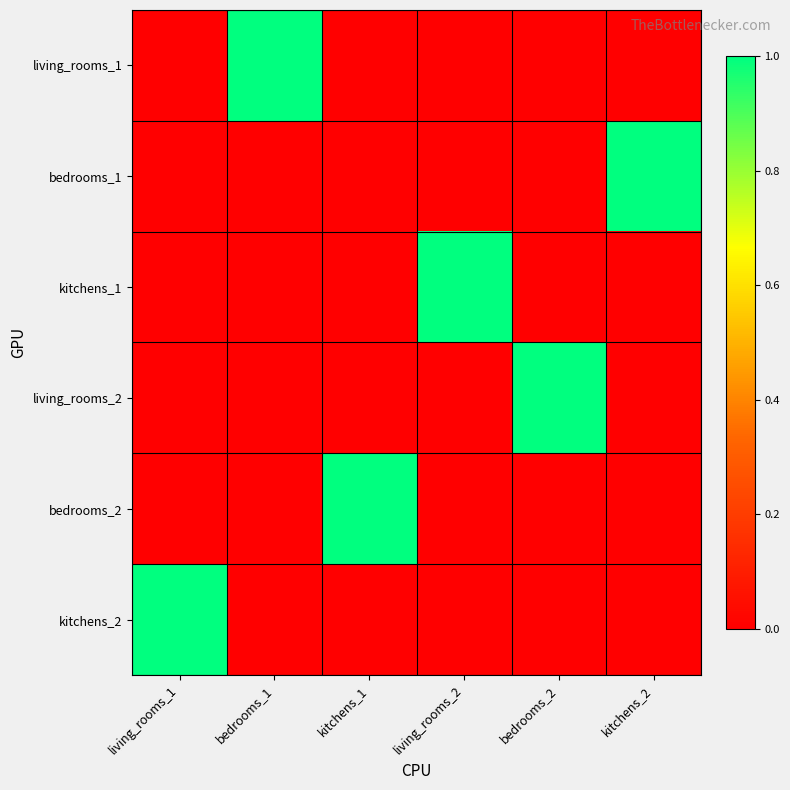

What is the maximum value shown in the chart?

1